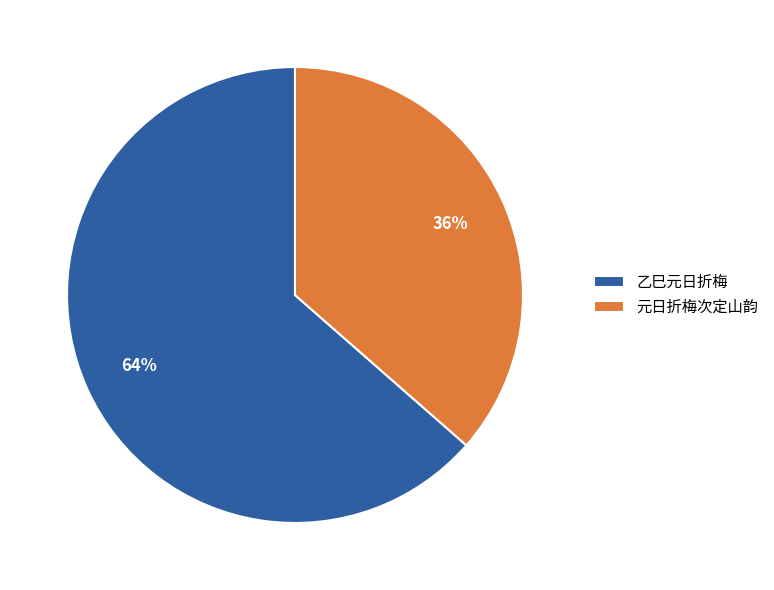

Which has a higher value, 乙巳元日折梅 or 元日折梅次定山韵?

乙巳元日折梅